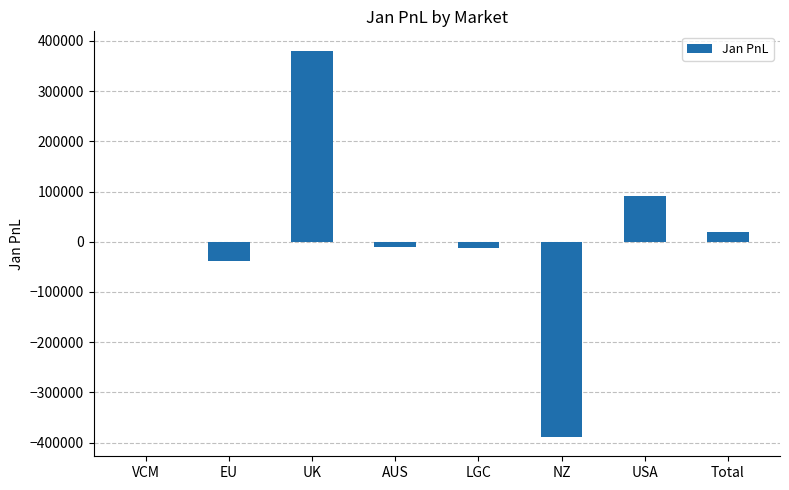

What is the approximate value at Total?

20147.8